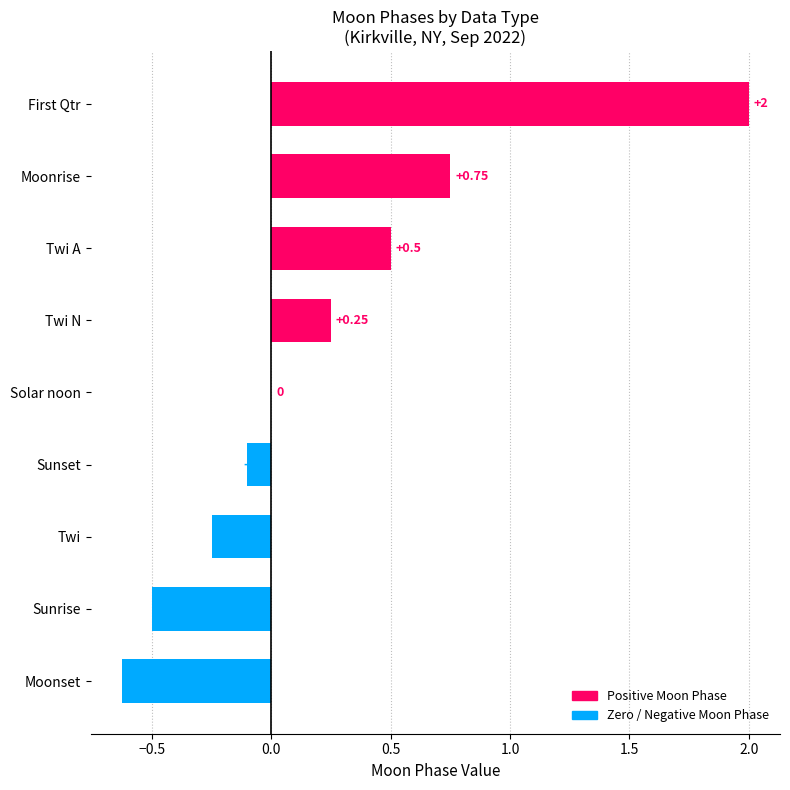

Which category has the highest value across all series?

First Qtr